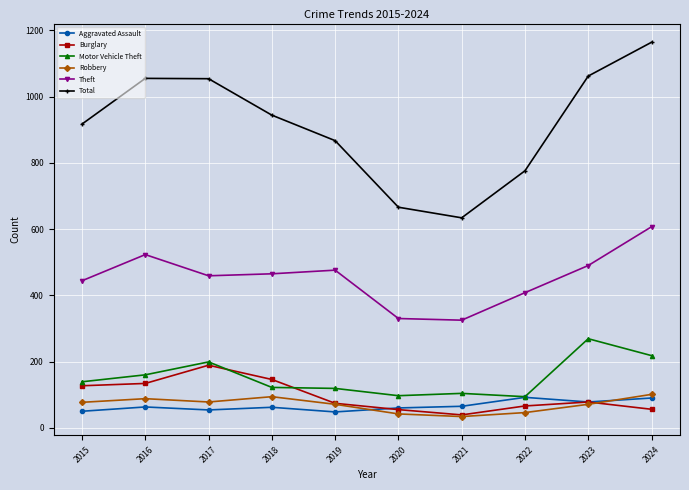

The Aggravated Assault series shows 50 at 2015. True or false?

True